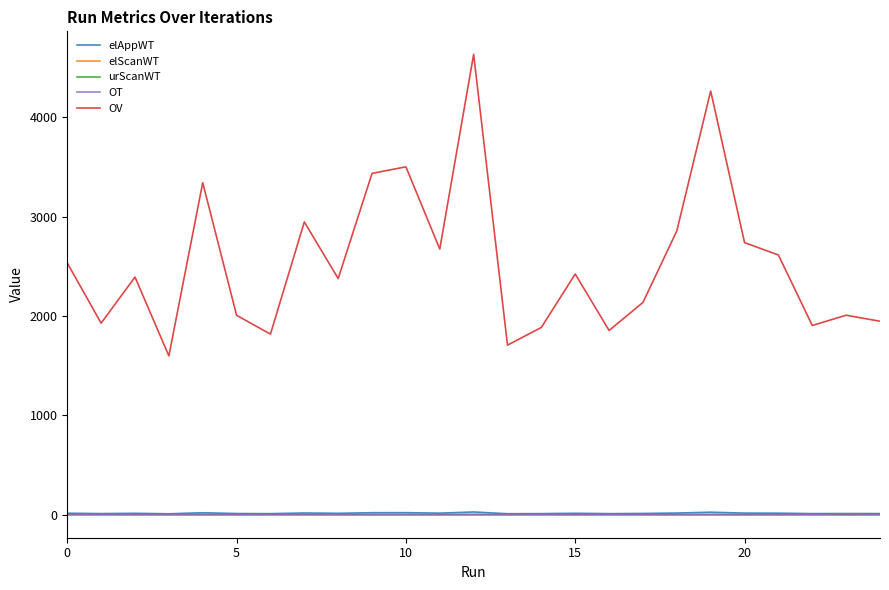

What is the average value of the OT series?

0.8